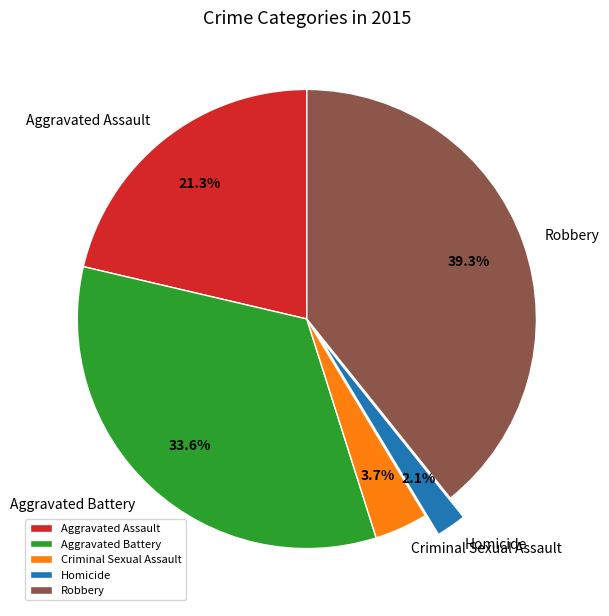

How many slices are in this pie chart?

5